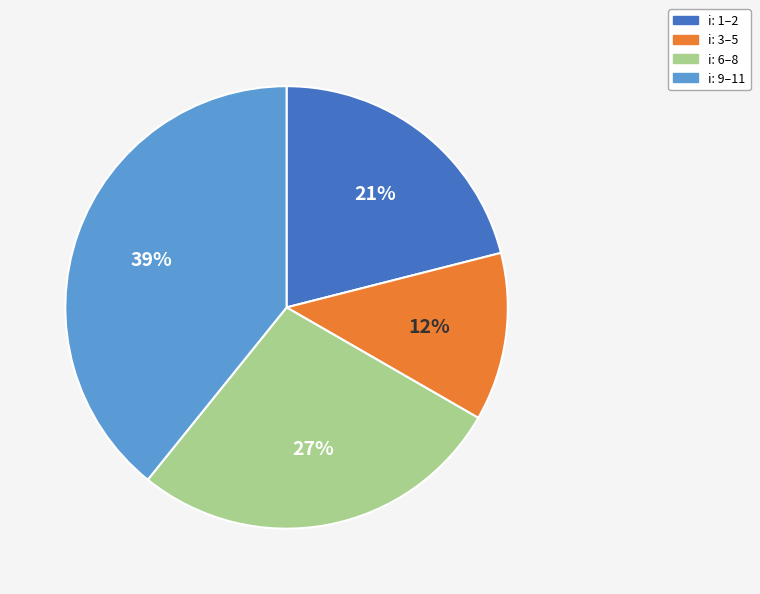

Which slice is the smallest?

i: 3–5